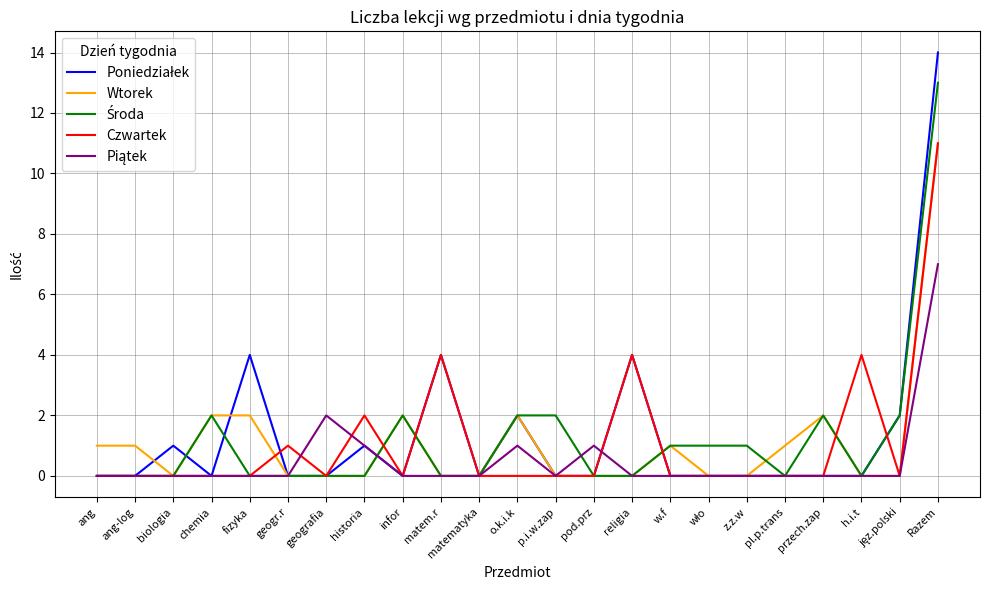

How many lines are shown in the chart?

5